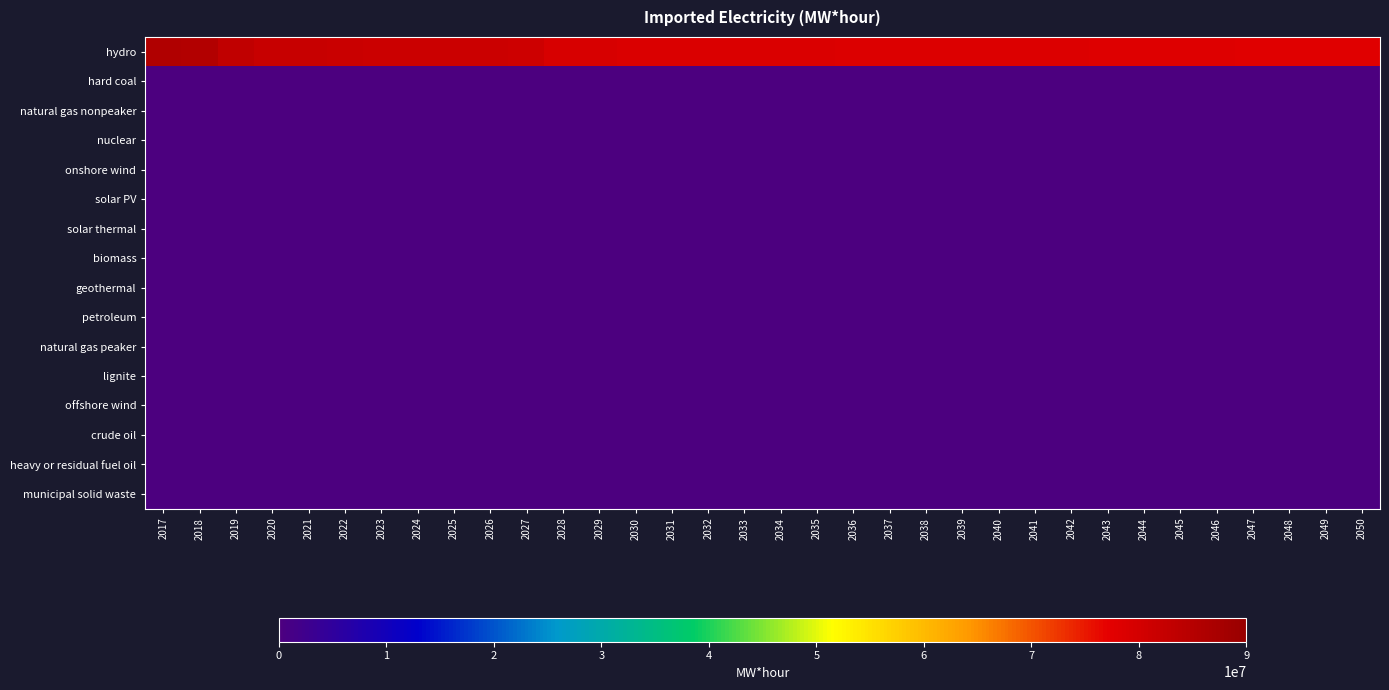

How many data points does each series have?

34